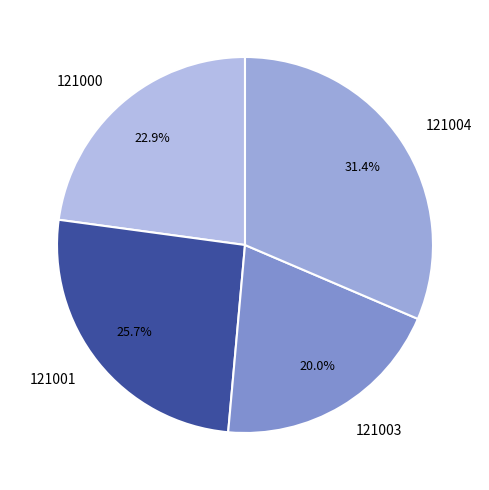

Rank the categories by value from lowest to highest.

121003, 121000, 121001, 121004